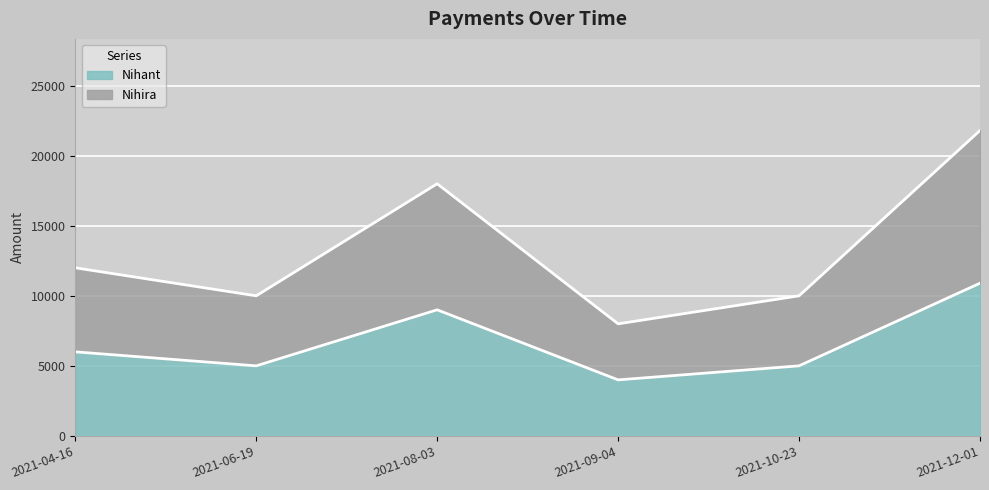

What is the spread (max minus min) of values at 2021-08-03?

9000